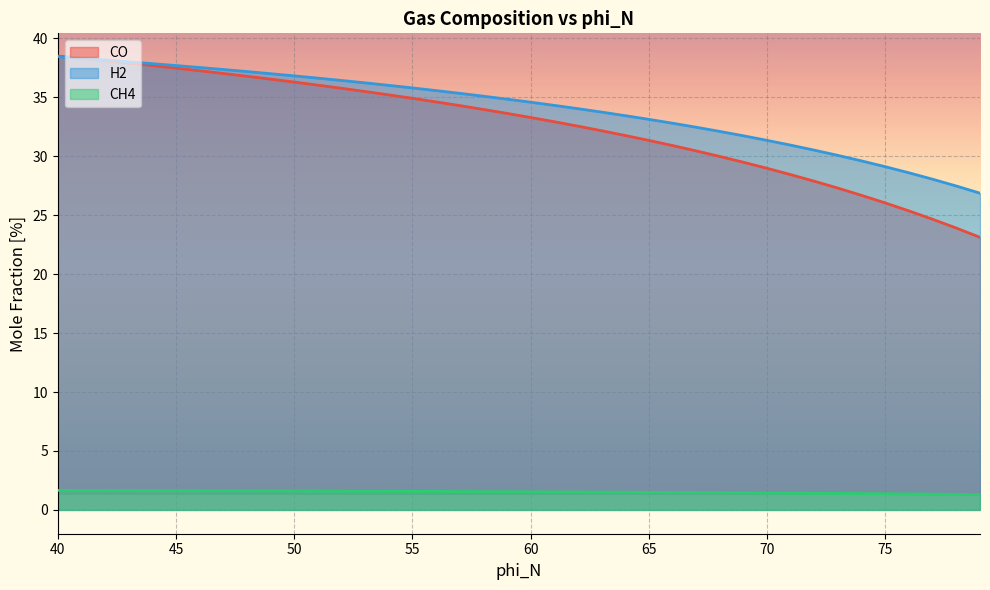

Rank the series at 63 from highest to lowest value.

H2, CO, CH4